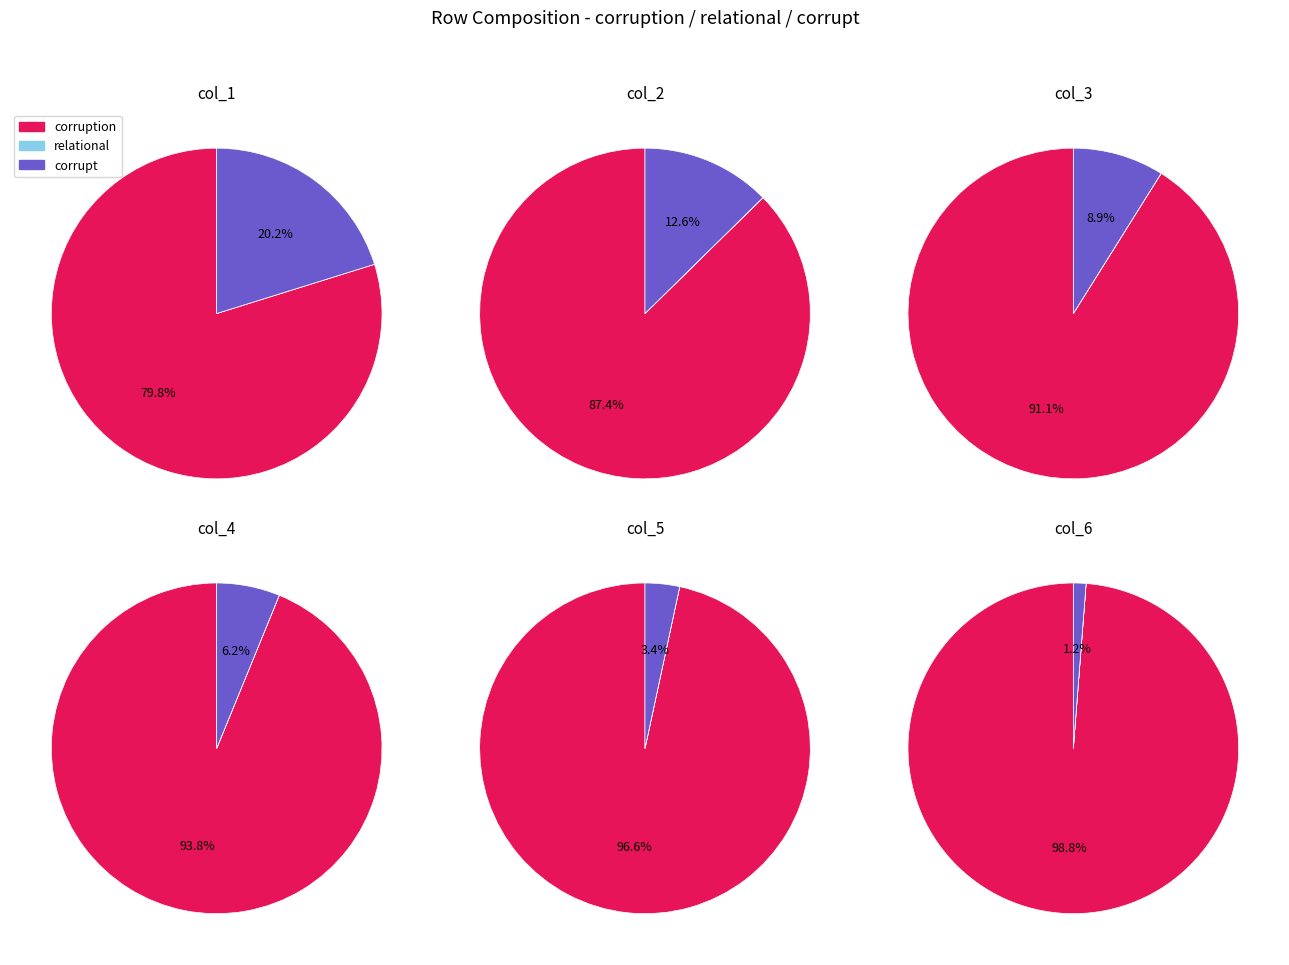

Which category has the biggest portion of the pie?

6